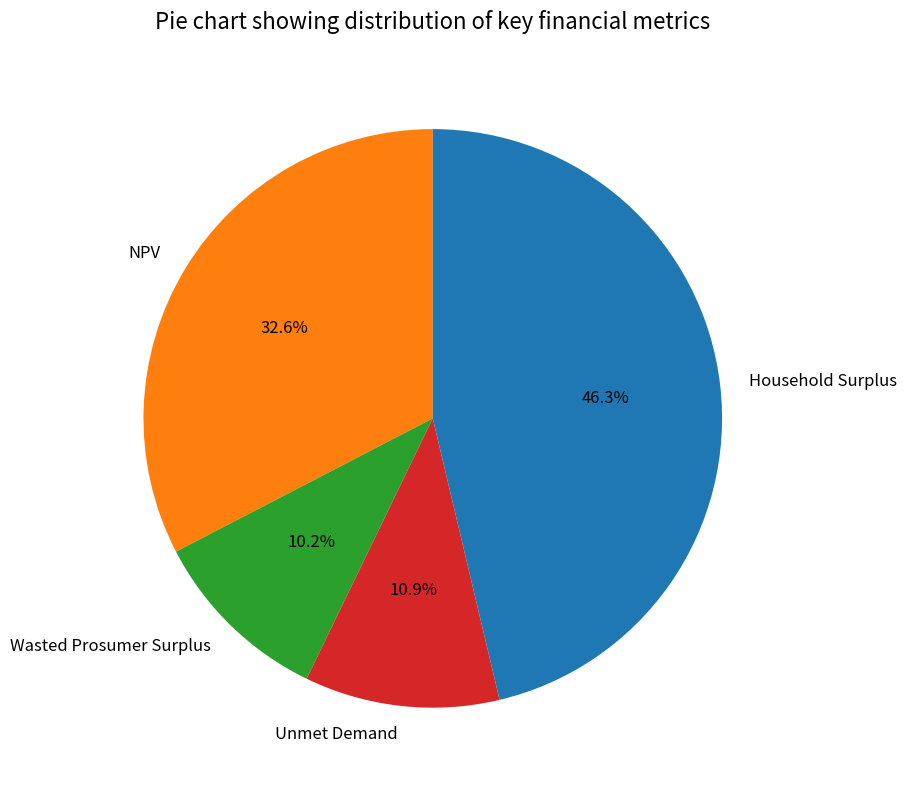

Which has a higher value, Unmet Demand or Wasted Prosumer Surplus?

Unmet Demand